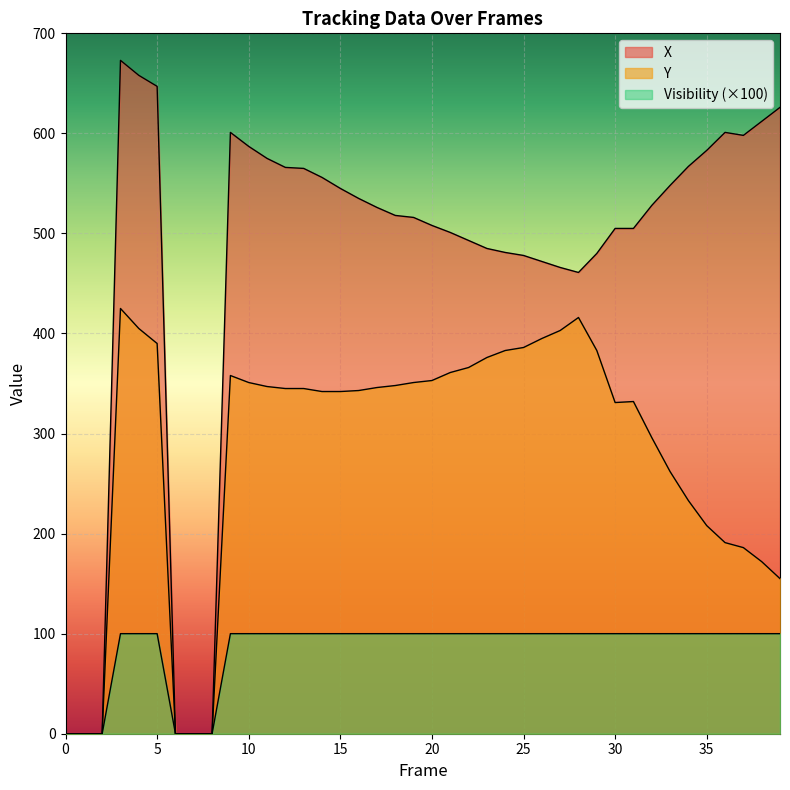

At which label does X first exceed 526?

3